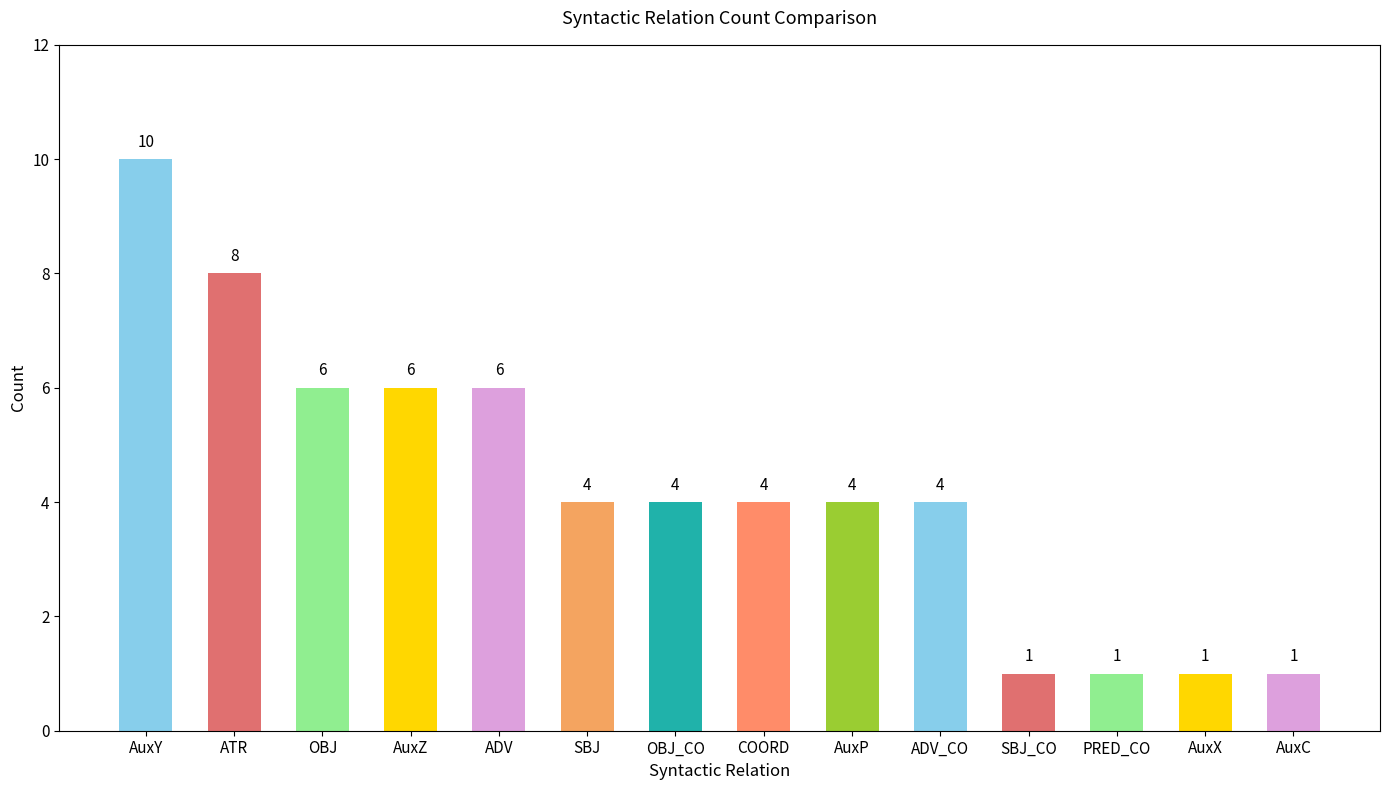

What is the label of the 7th bar from the right?

COORD